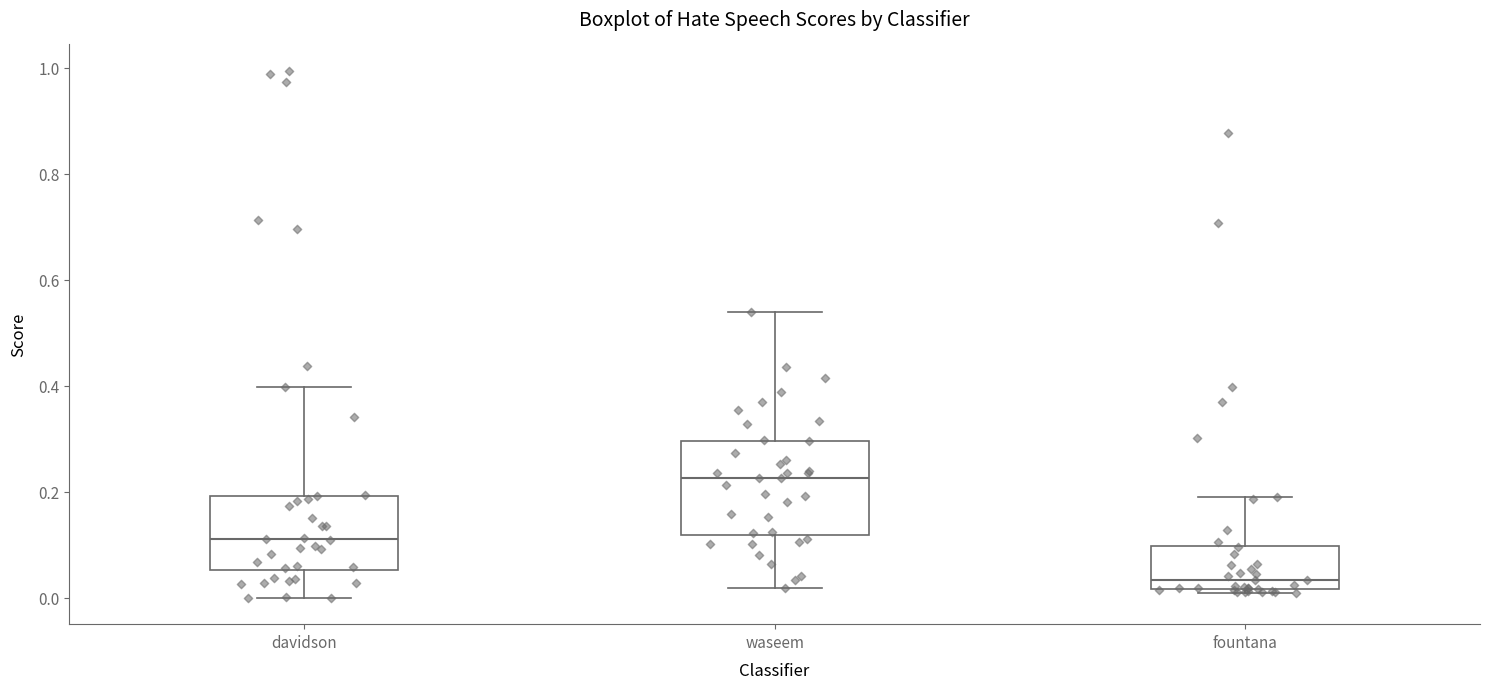

Reading left to right, transcribe this box plot: for each box, give where its median line is, the range the box spans, and where its two whiskers end, as read against the y-axis. The values are not printed on the chart, so give them approximately, as read against the axis.

davidson: median 0.12, box 0.06 to 0.20, whiskers 0.00 to 0.40
waseem: median 0.22, box 0.12 to 0.30, whiskers 0.02 to 0.54
fountana: median 0.04, box 0.02 to 0.10, whiskers 0.00 to 0.20